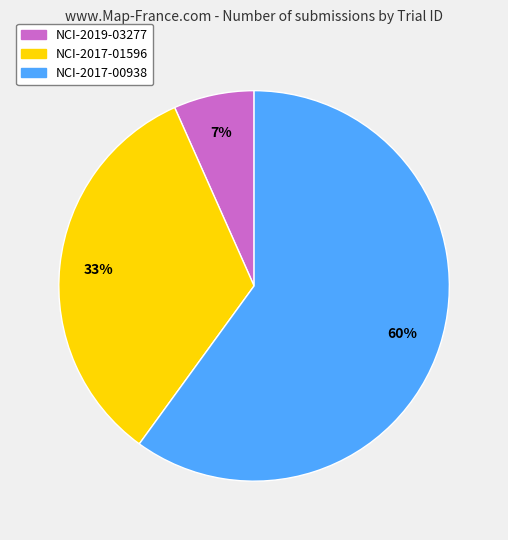

True or false: NCI-2017-00938 accounts for 74% of the total.

False